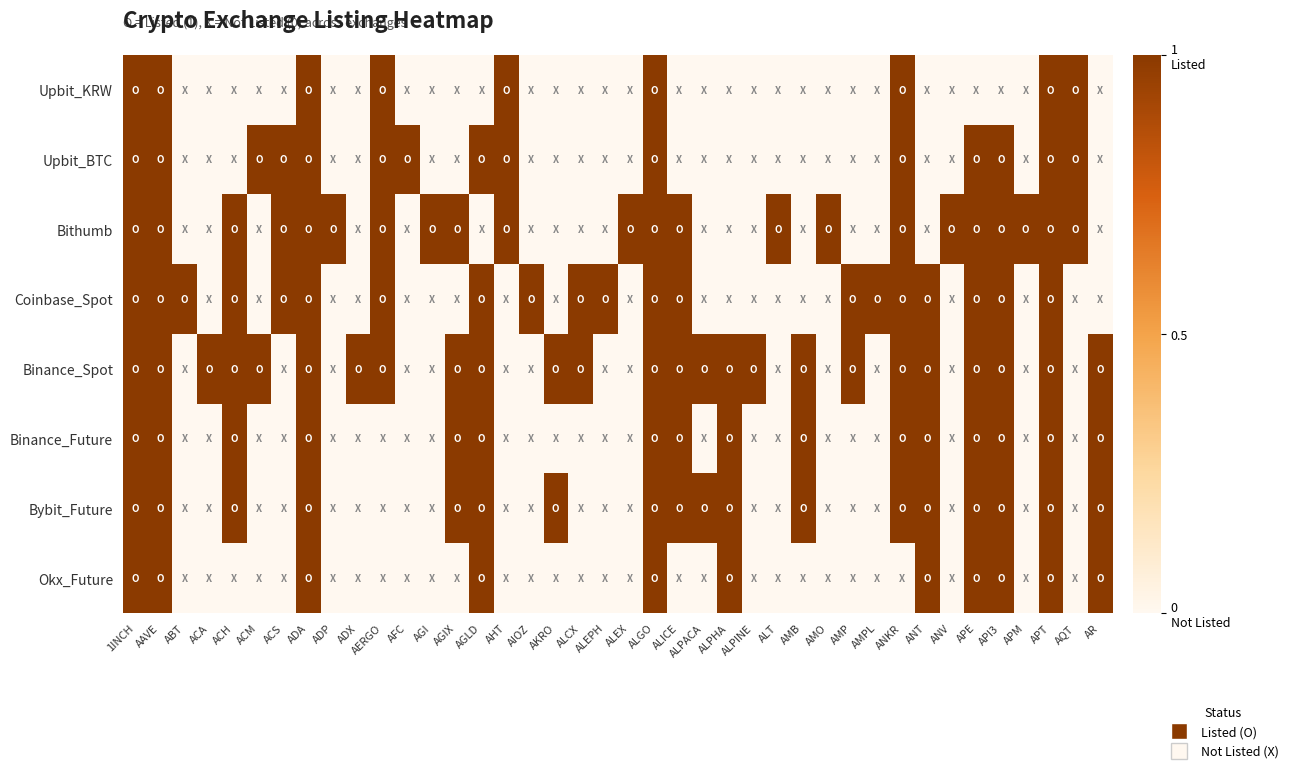

Reading right to left, list all the values displayed in this chart.

Upbit_KRW: AR=0	AQT=1	APT=1	APM=0	API3=0	APE=0	ANV=0	ANT=0	ANKR=1	AMPL=0	AMP=0	AMO=0	AMB=0	ALT=0	ALPINE=0	ALPHA=0	ALPACA=0	ALICE=0	ALGO=1	ALEX=0	ALEPH=0	ALCX=0	AKRO=0	AIOZ=0	AHT=1	AGLD=0	AGIX=0	AGI=0	AFC=0	AERGO=1	ADX=0	ADP=0	ADA=1	ACS=0	ACM=0	ACH=0	ACA=0	ABT=0	AAVE=1	1INCH=1
Upbit_BTC: AR=0	AQT=1	APT=1	APM=0	API3=1	APE=1	ANV=0	ANT=0	ANKR=1	AMPL=0	AMP=0	AMO=0	AMB=0	ALT=0	ALPINE=0	ALPHA=0	ALPACA=0	ALICE=0	ALGO=1	ALEX=0	ALEPH=0	ALCX=0	AKRO=0	AIOZ=0	AHT=1	AGLD=1	AGIX=0	AGI=0	AFC=1	AERGO=1	ADX=0	ADP=0	ADA=1	ACS=1	ACM=1	ACH=0	ACA=0	ABT=0	AAVE=1	1INCH=1
Bithumb: AR=0	AQT=1	APT=1	APM=1	API3=1	APE=1	ANV=1	ANT=0	ANKR=1	AMPL=0	AMP=0	AMO=1	AMB=0	ALT=1	ALPINE=0	ALPHA=0	ALPACA=0	ALICE=1	ALGO=1	ALEX=1	ALEPH=0	ALCX=0	AKRO=0	AIOZ=0	AHT=1	AGLD=0	AGIX=1	AGI=1	AFC=0	AERGO=1	ADX=0	ADP=1	ADA=1	ACS=1	ACM=0	ACH=1	ACA=0	ABT=0	AAVE=1	1INCH=1
Coinbase_Spot: AR=0	AQT=0	APT=1	APM=0	API3=1	APE=1	ANV=0	ANT=1	ANKR=1	AMPL=1	AMP=1	AMO=0	AMB=0	ALT=0	ALPINE=0	ALPHA=0	ALPACA=0	ALICE=1	ALGO=1	ALEX=0	ALEPH=1	ALCX=1	AKRO=0	AIOZ=1	AHT=0	AGLD=1	AGIX=0	AGI=0	AFC=0	AERGO=1	ADX=0	ADP=0	ADA=1	ACS=1	ACM=0	ACH=1	ACA=0	ABT=1	AAVE=1	1INCH=1
Binance_Spot: AR=1	AQT=0	APT=1	APM=0	API3=1	APE=1	ANV=0	ANT=1	ANKR=1	AMPL=0	AMP=1	AMO=0	AMB=1	ALT=0	ALPINE=1	ALPHA=1	ALPACA=1	ALICE=1	ALGO=1	ALEX=0	ALEPH=0	ALCX=1	AKRO=1	AIOZ=0	AHT=0	AGLD=1	AGIX=1	AGI=0	AFC=0	AERGO=1	ADX=1	ADP=0	ADA=1	ACS=0	ACM=1	ACH=1	ACA=1	ABT=0	AAVE=1	1INCH=1
Binance_Future: AR=1	AQT=0	APT=1	APM=0	API3=1	APE=1	ANV=0	ANT=1	ANKR=1	AMPL=0	AMP=0	AMO=0	AMB=1	ALT=0	ALPINE=0	ALPHA=1	ALPACA=0	ALICE=1	ALGO=1	ALEX=0	ALEPH=0	ALCX=0	AKRO=0	AIOZ=0	AHT=0	AGLD=1	AGIX=1	AGI=0	AFC=0	AERGO=0	ADX=0	ADP=0	ADA=1	ACS=0	ACM=0	ACH=1	ACA=0	ABT=0	AAVE=1	1INCH=1
Bybit_Future: AR=1	AQT=0	APT=1	APM=0	API3=1	APE=1	ANV=0	ANT=1	ANKR=1	AMPL=0	AMP=0	AMO=0	AMB=1	ALT=0	ALPINE=0	ALPHA=1	ALPACA=1	ALICE=1	ALGO=1	ALEX=0	ALEPH=0	ALCX=0	AKRO=1	AIOZ=0	AHT=0	AGLD=1	AGIX=1	AGI=0	AFC=0	AERGO=0	ADX=0	ADP=0	ADA=1	ACS=0	ACM=0	ACH=1	ACA=0	ABT=0	AAVE=1	1INCH=1
Okx_Future: AR=1	AQT=0	APT=1	APM=0	API3=1	APE=1	ANV=0	ANT=1	ANKR=0	AMPL=0	AMP=0	AMO=0	AMB=0	ALT=0	ALPINE=0	ALPHA=1	ALPACA=0	ALICE=0	ALGO=1	ALEX=0	ALEPH=0	ALCX=0	AKRO=0	AIOZ=0	AHT=0	AGLD=1	AGIX=0	AGI=0	AFC=0	AERGO=0	ADX=0	ADP=0	ADA=1	ACS=0	ACM=0	ACH=0	ACA=0	ABT=0	AAVE=1	1INCH=1